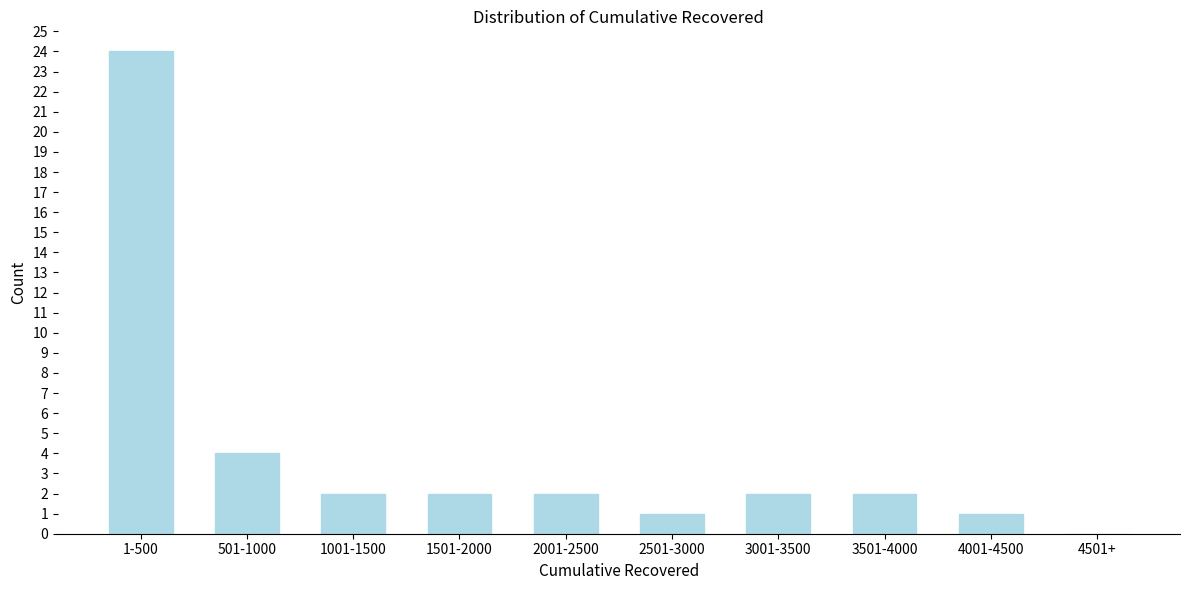

Reading left to right, extract all data points from this chart.

1-500=24	501-1000=4	1001-1500=2	1501-2000=2	2001-2500=2	2501-3000=1	3001-3500=2	3501-4000=2	4001-4500=1	4501+=0